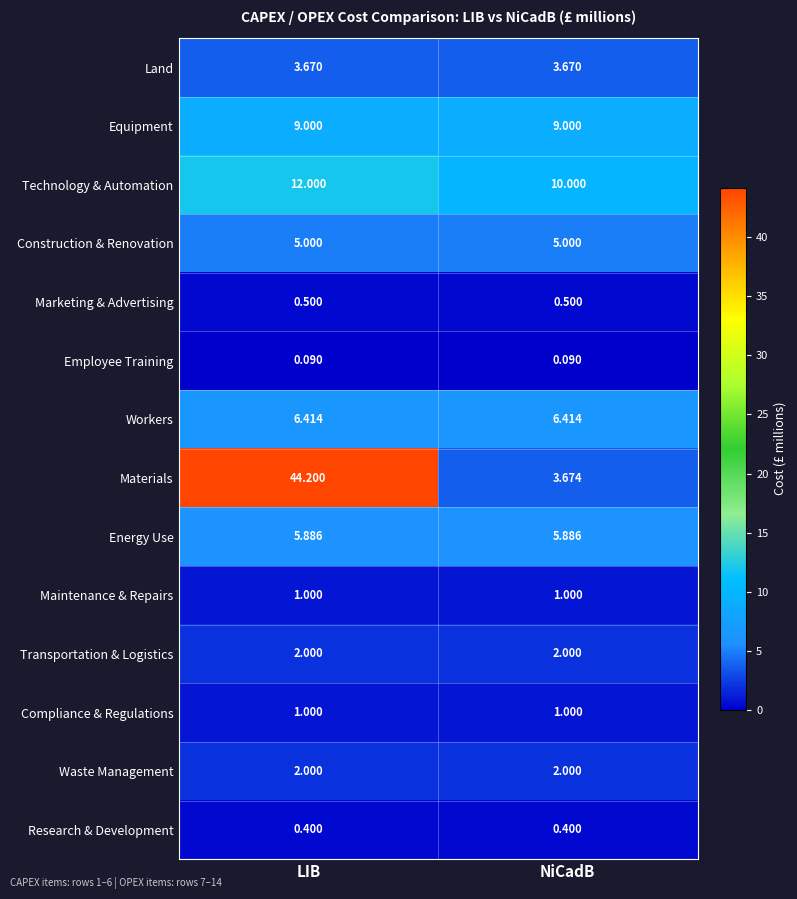

Which series changed the most between LIB and NiCadB?

Materials